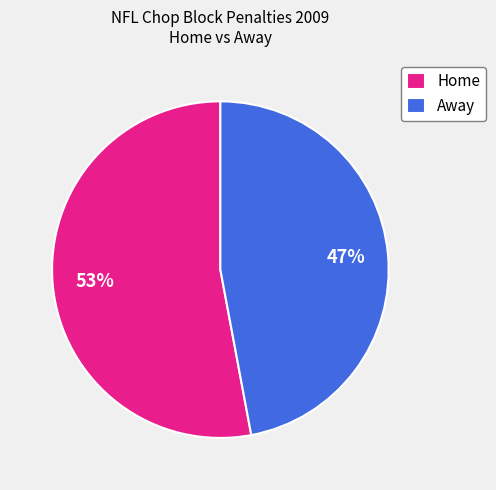

Which category has the biggest portion of the pie?

Home